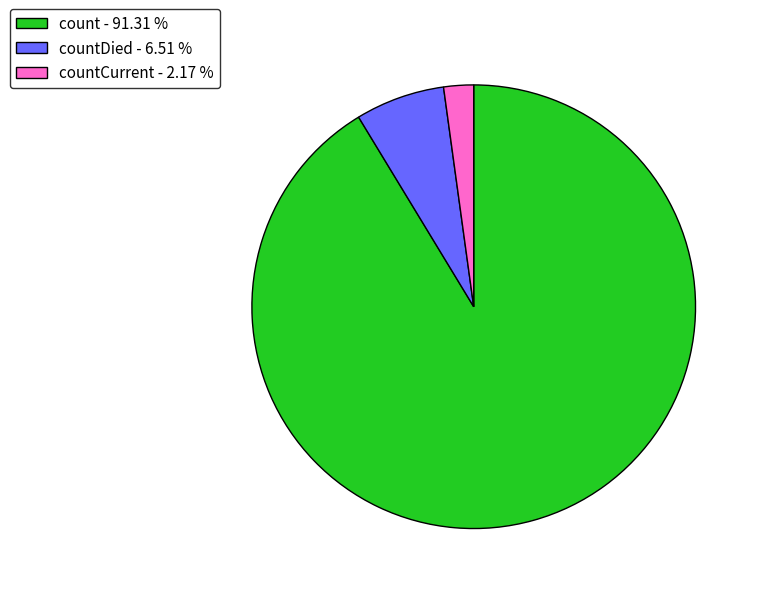

Which has a higher value, count - 91.31 % or countDied - 6.51 %?

count - 91.31 %